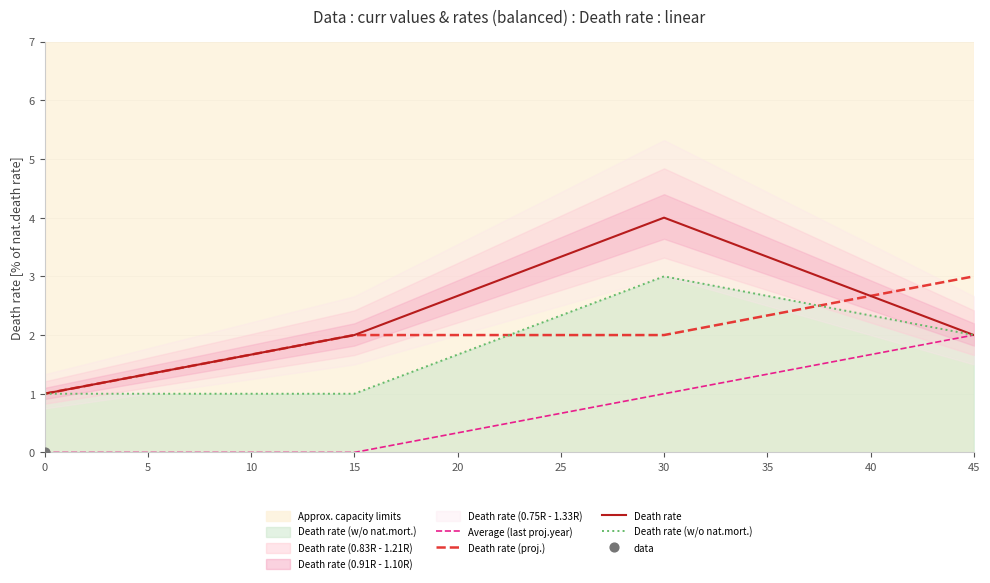

Which series contains the lowest Y value?

Average (last proj.year)